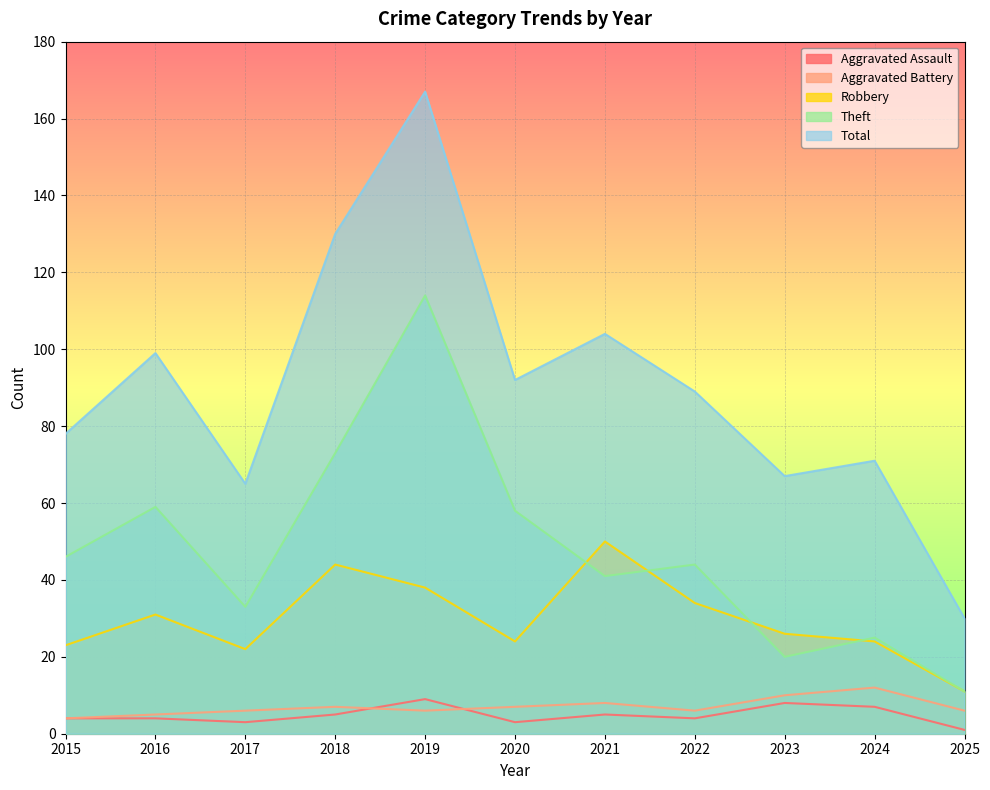

How many data points in Theft are less than 44?

5